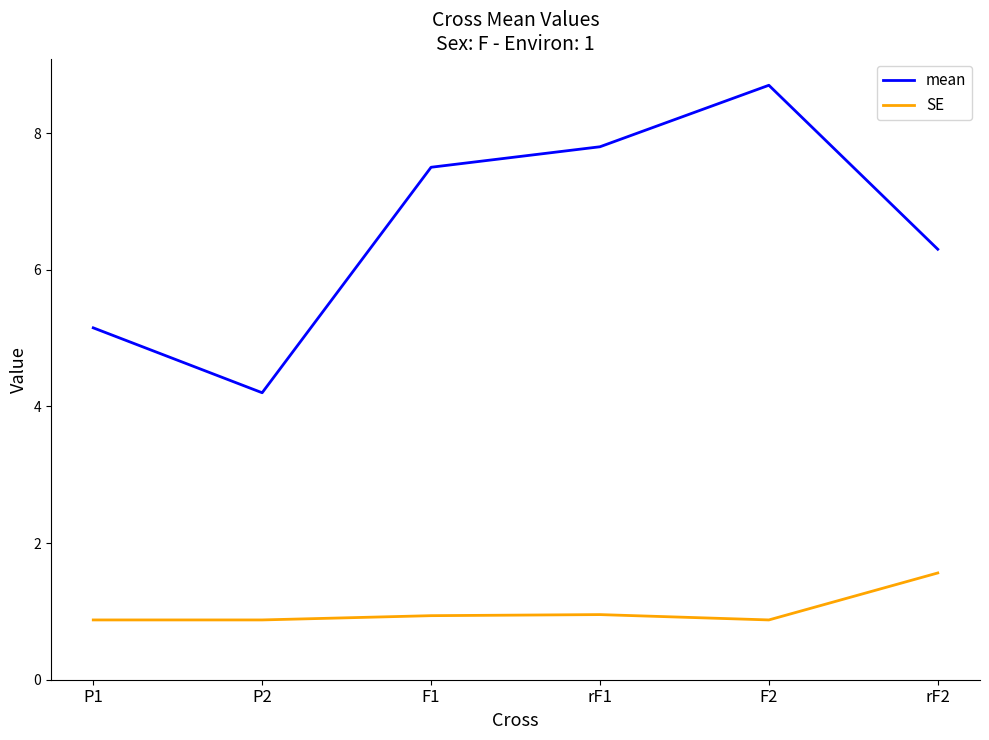

At how many categories does at least one series exceed 5?

5